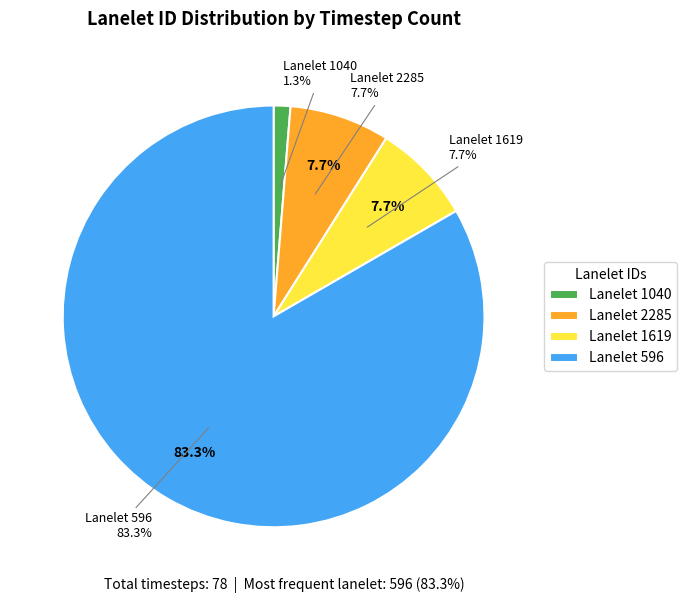

How many segments does this pie chart have?

4